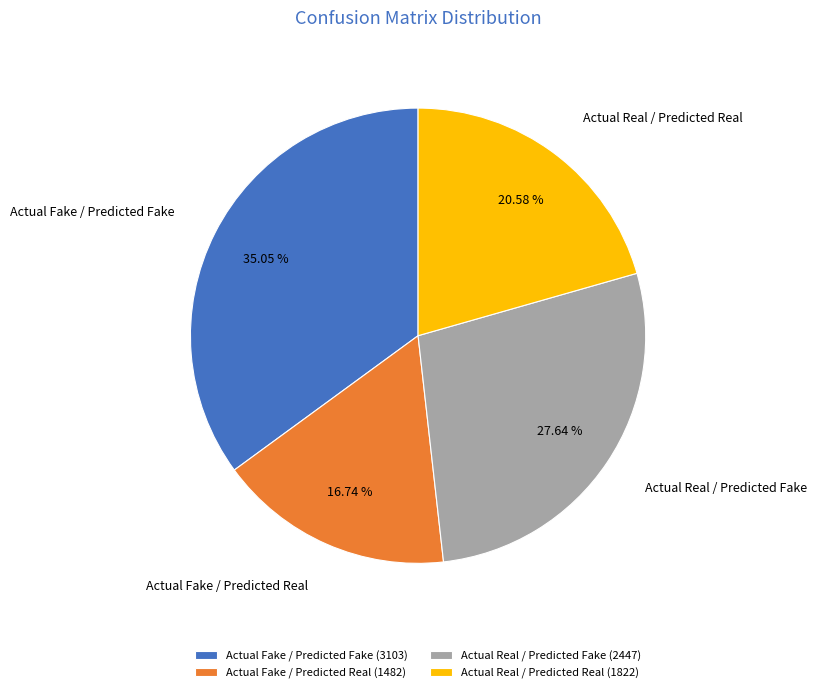

Does Actual Real / Predicted Fake account for over 50% of the chart?

No